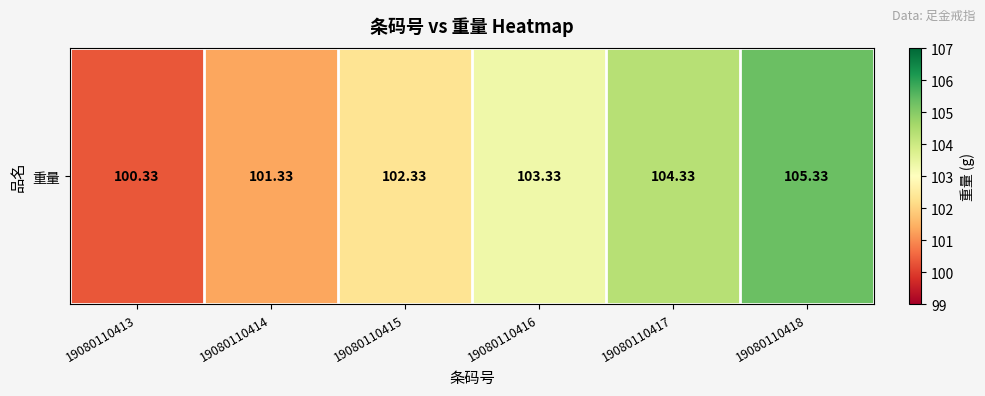

What is the difference between the maximum and second lowest values?

4.0